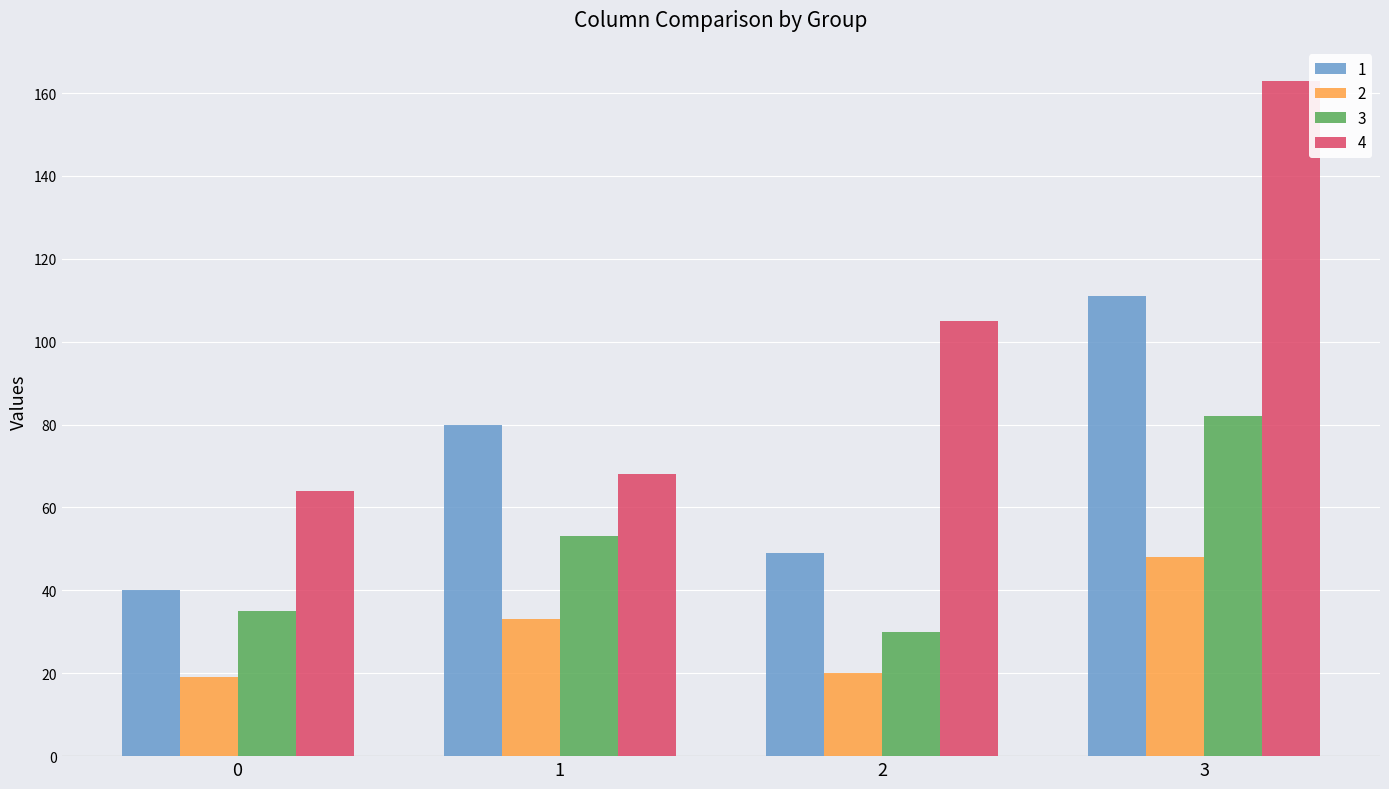

Reading left to right, transcribe all the data shown in this chart.

1: 0=40	1=80	2=49	3=111
2: 0=19	1=33	2=20	3=48
3: 0=35	1=53	2=30	3=82
4: 0=64	1=68	2=105	3=163